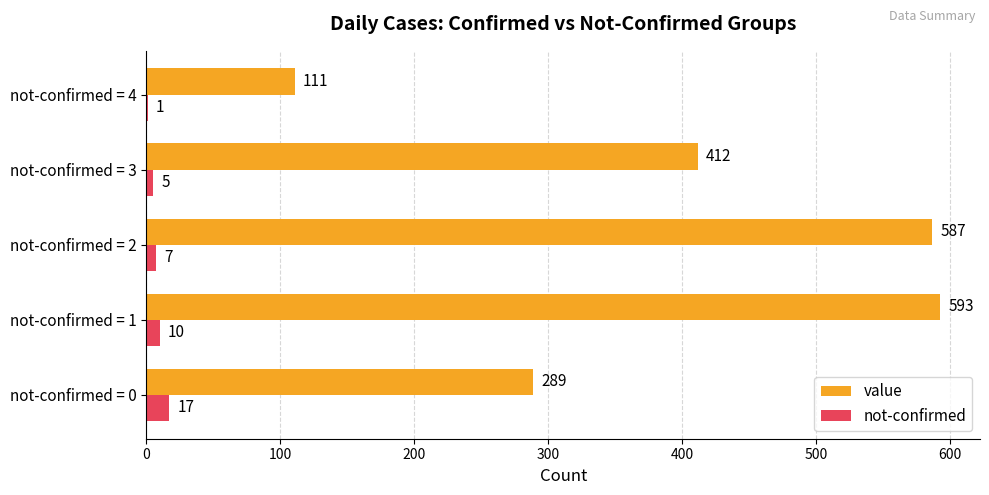

How many series are shown in this chart?

2